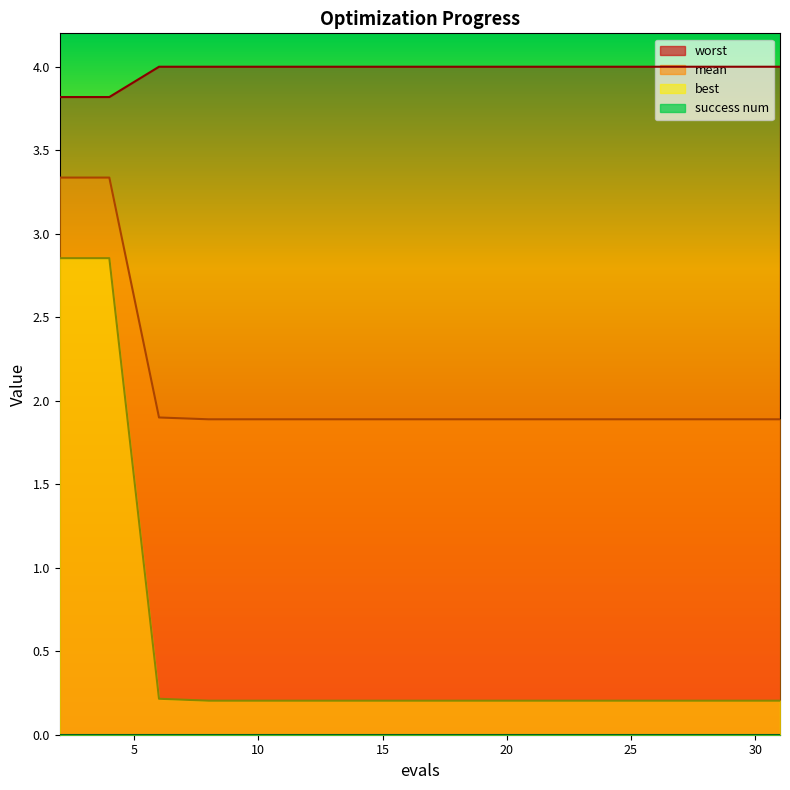

Reading left to right, what are all the values shown in this chart?

mean: 2=3.3	4=3.3	6=1.9	8=1.9	10=1.9	12=1.9	14=1.9	16=1.9	18=1.9	20=1.9	22=1.9	24=1.9	26=1.9	28=1.9	30=1.9	31=1.9
best: 2=2.9	4=2.9	6=0.2	8=0.2	10=0.2	12=0.2	14=0.2	16=0.2	18=0.2	20=0.2	22=0.2	24=0.2	26=0.2	28=0.2	30=0.2	31=0.2
worst: 2=3.8	4=3.8	6=4.0	8=4.0	10=4.0	12=4.0	14=4.0	16=4.0	18=4.0	20=4.0	22=4.0	24=4.0	26=4.0	28=4.0	30=4.0	31=4.0